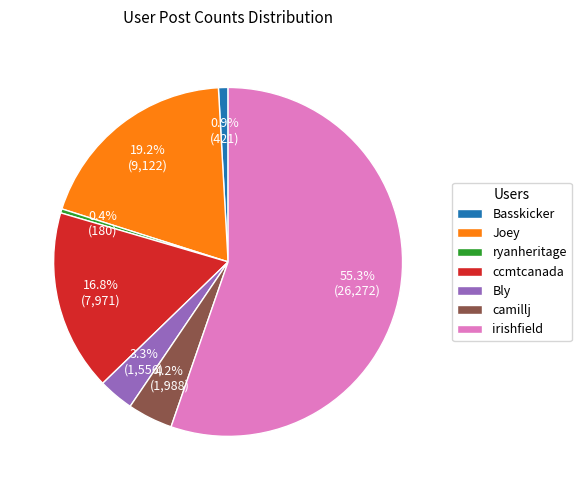

How much of the chart is everything except ryanheritage?

99.6%